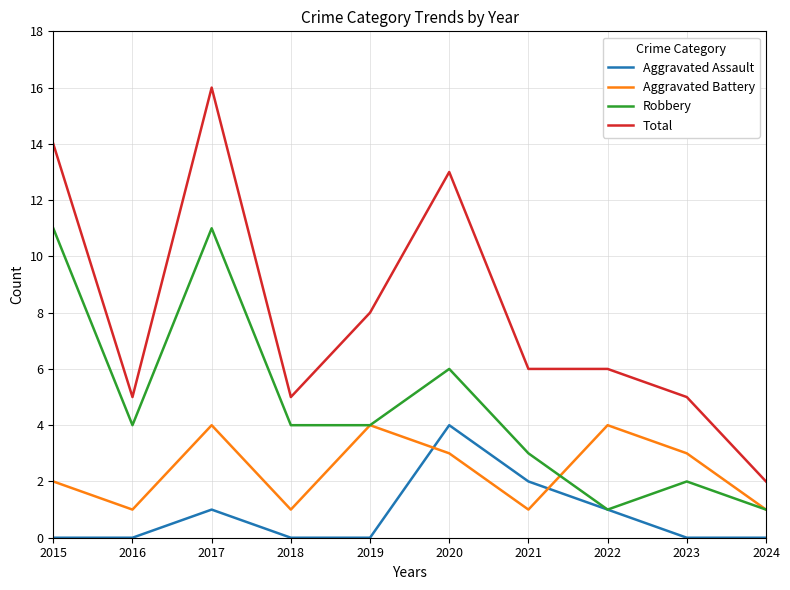

True or false: Total and Aggravated Battery intersect in this chart.

False